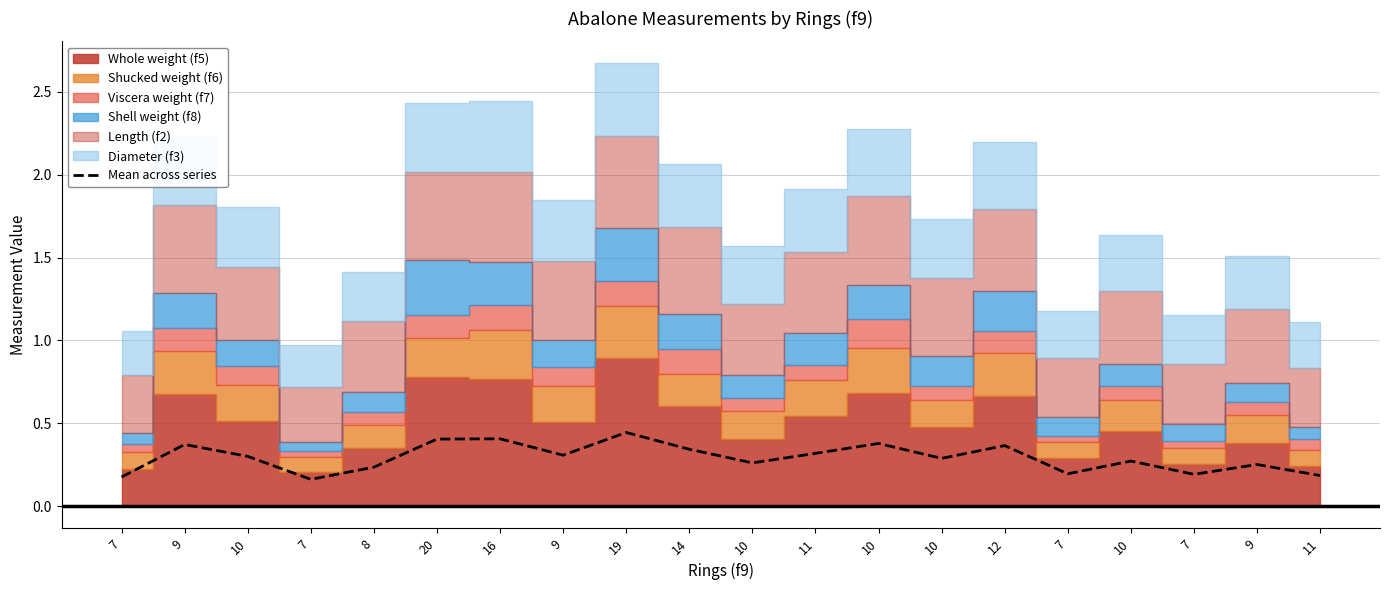

Which has a higher value, 7 or 11?

11